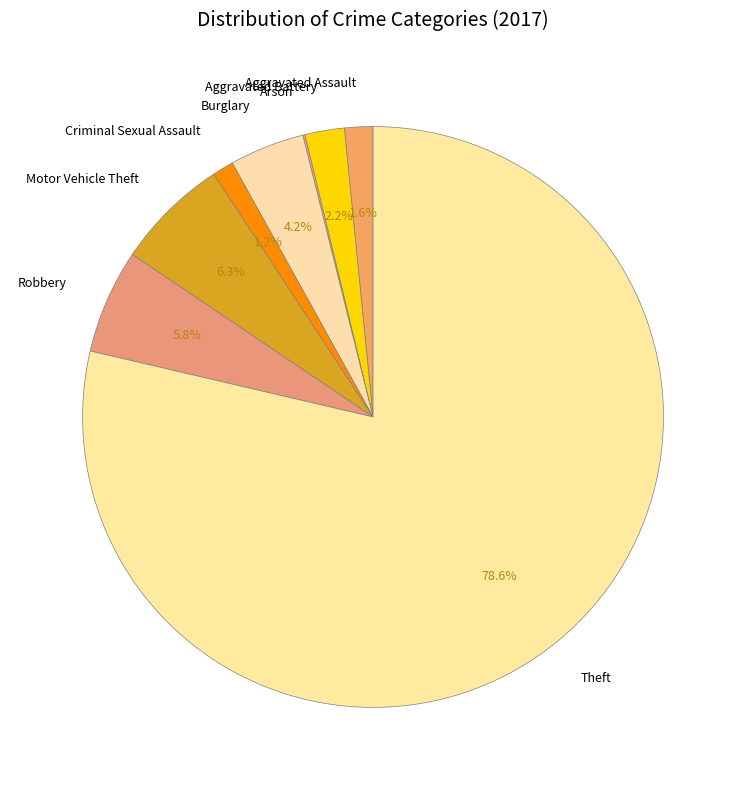

Which has a higher value, Aggravated Battery or Motor Vehicle Theft?

Motor Vehicle Theft